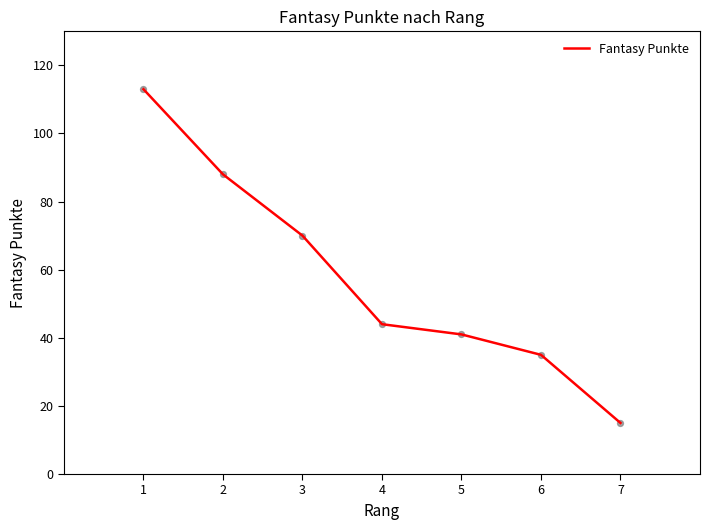

Between 2 and 5, which is larger?

2